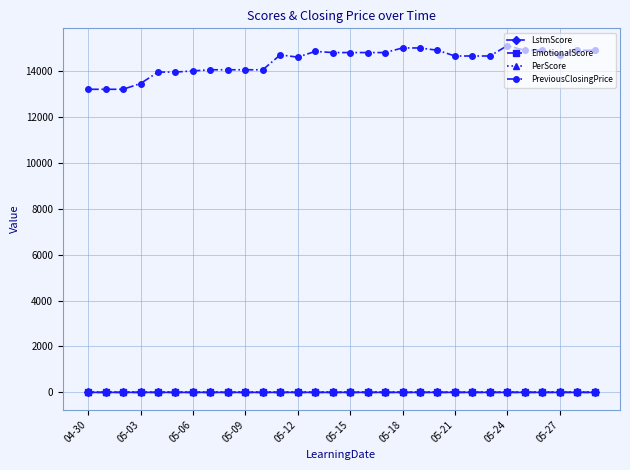

True or false: PreviousClosingPrice has more than 0 points higher than both neighbors.

True